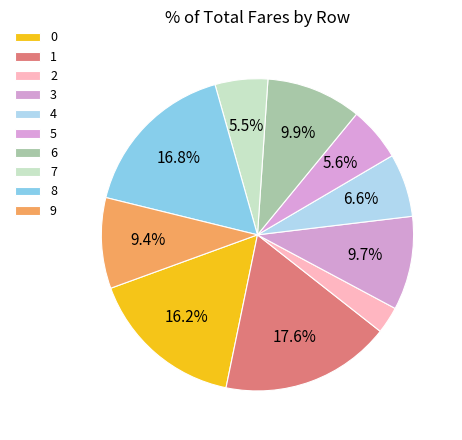

How many segments does this pie chart have?

10